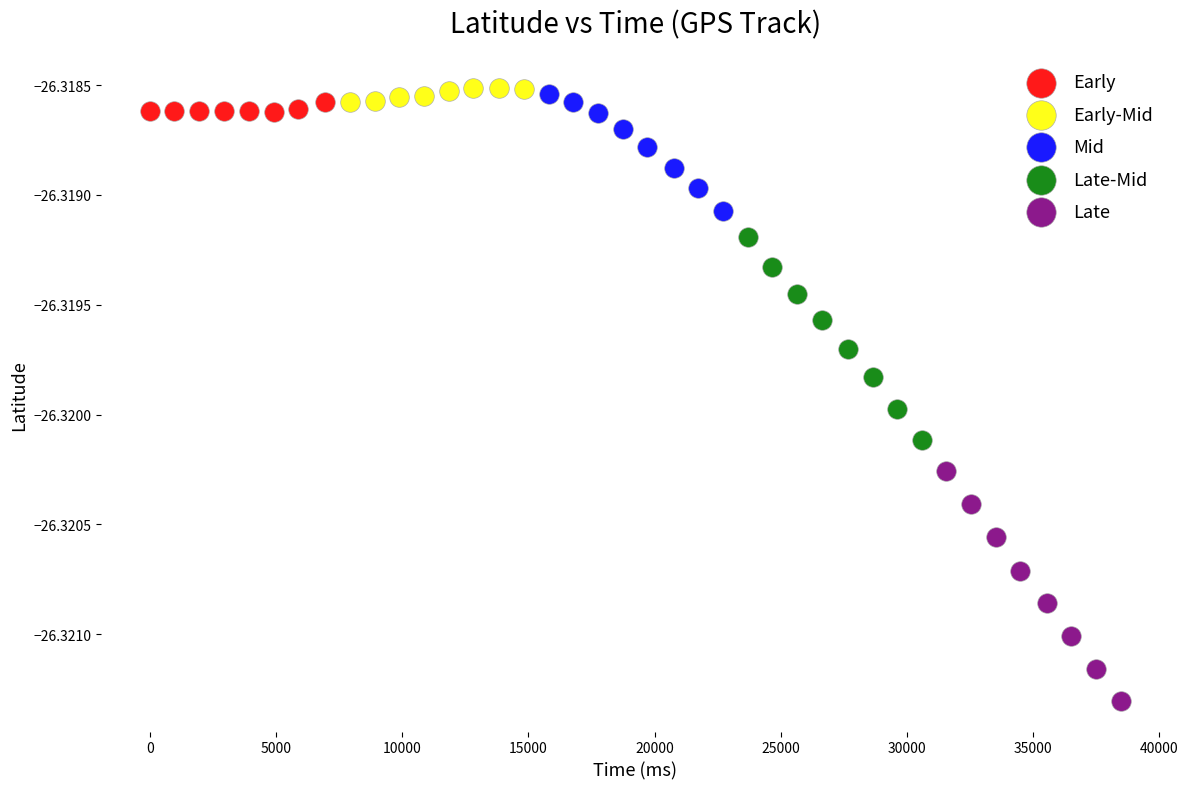

Which series has the widest spread of Y values?

Late